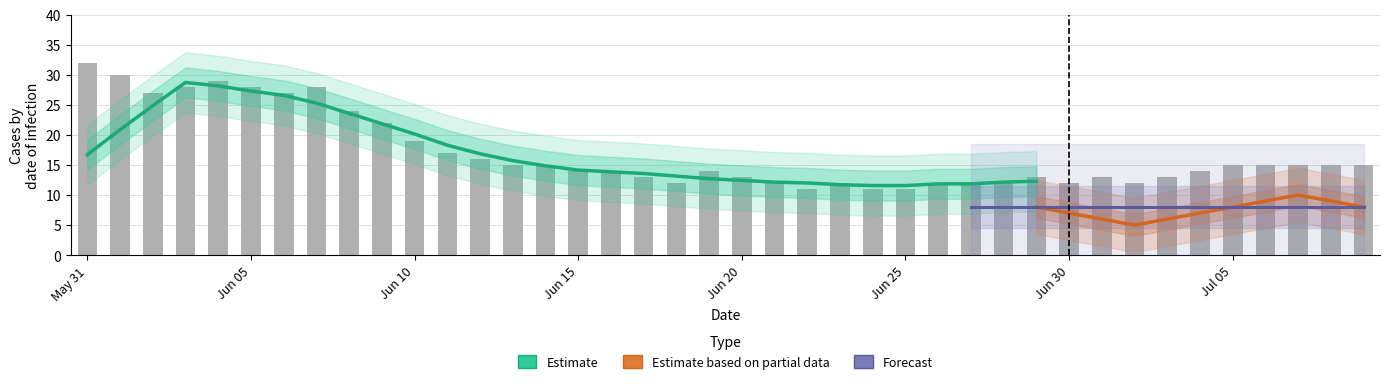

What is the maximum value shown in the chart?

32